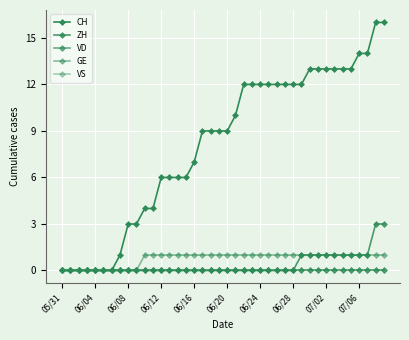

True or false: GE and CH cross at least once.

False